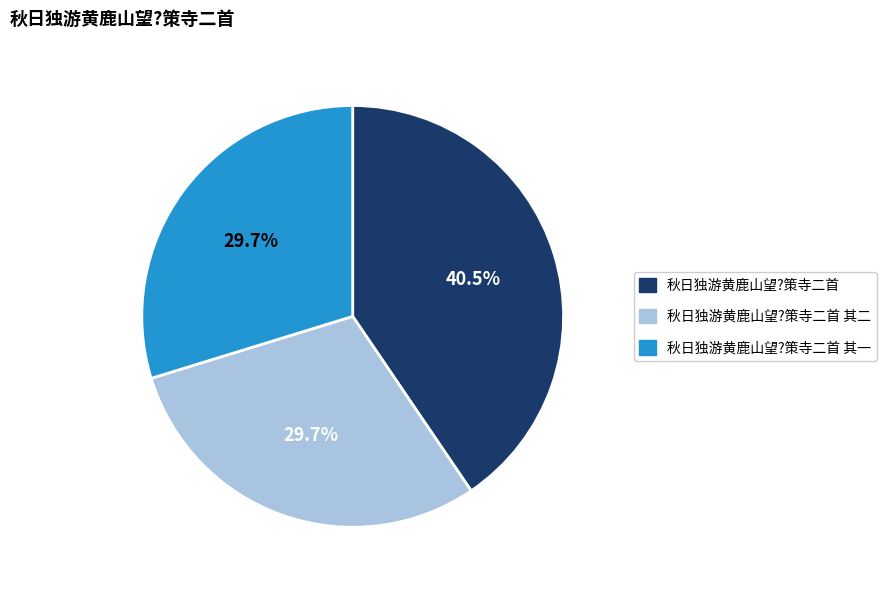

Is there a majority slice in this chart?

No